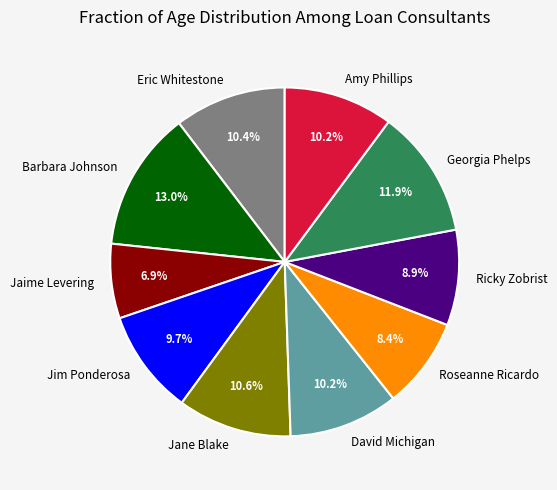

Which category has the biggest portion of the pie?

Barbara Johnson